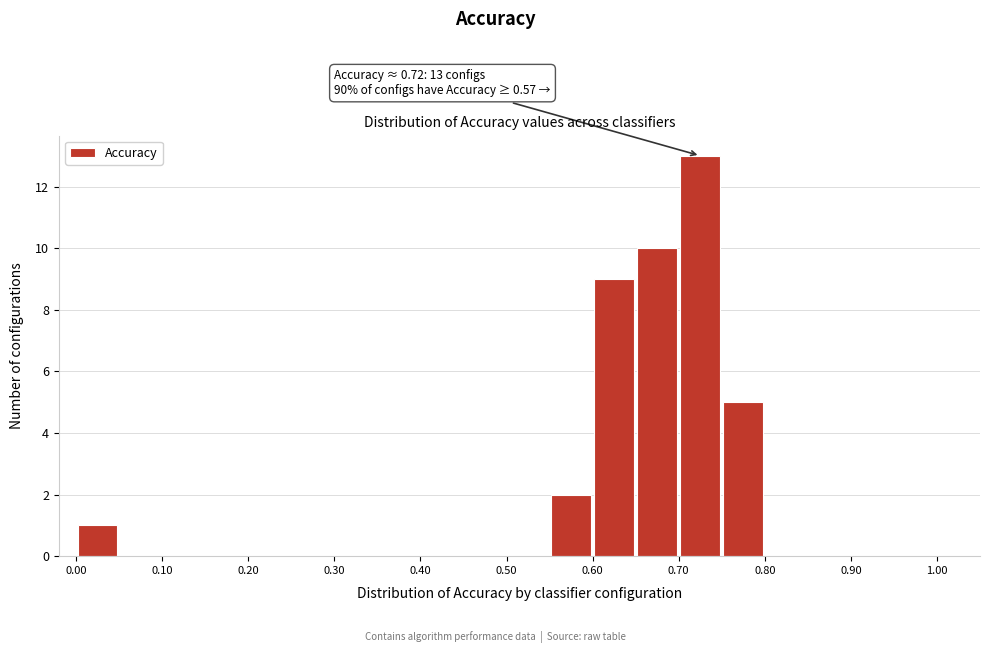

Which range on the x-axis has the tallest bar?

0.70 to 0.75